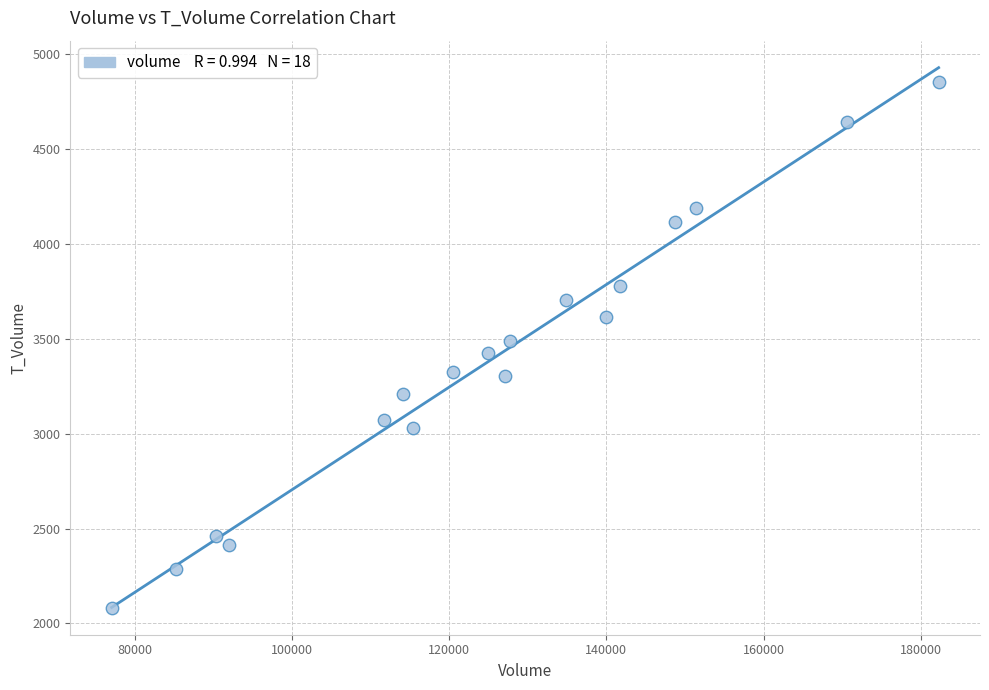

What is the range of Y values (max minus min)?

2773